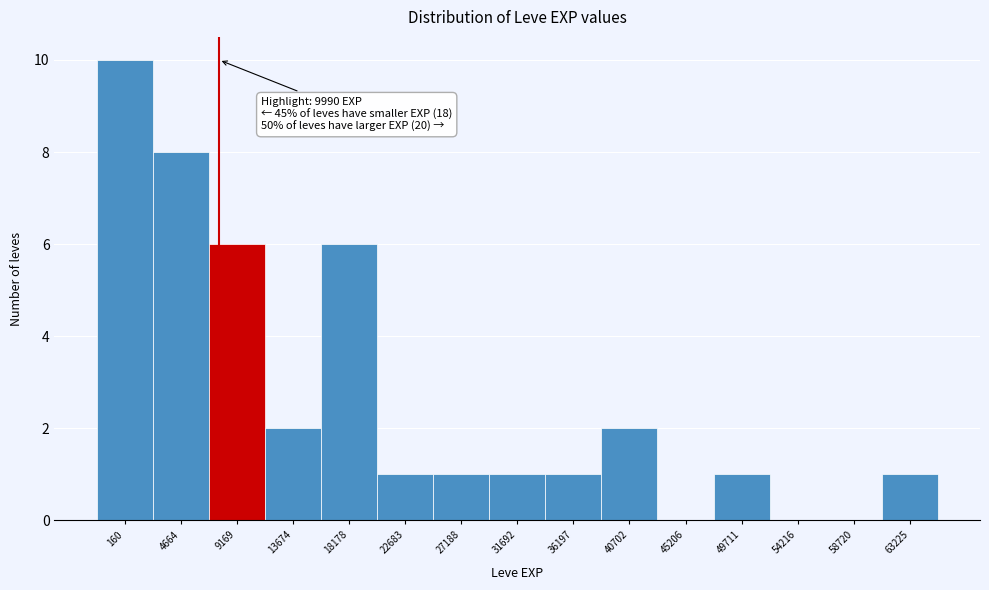

Reading left to right, what are all the values shown in this chart?

160=10	4664=8	9169=6	13674=2	18178=6	22683=1	27188=1	31692=1	36197=1	40702=2	45206=0	49711=1	54216=0	58720=0	63225=1